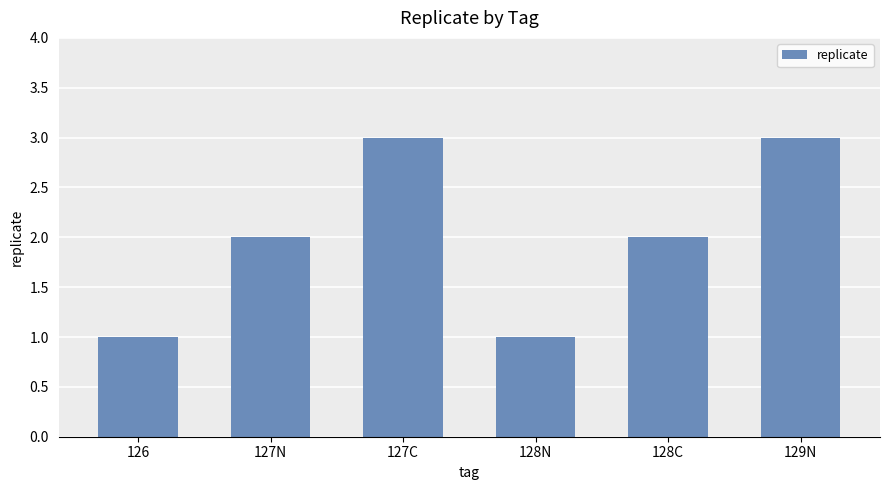

What is the difference between the maximum and minimum values?

2